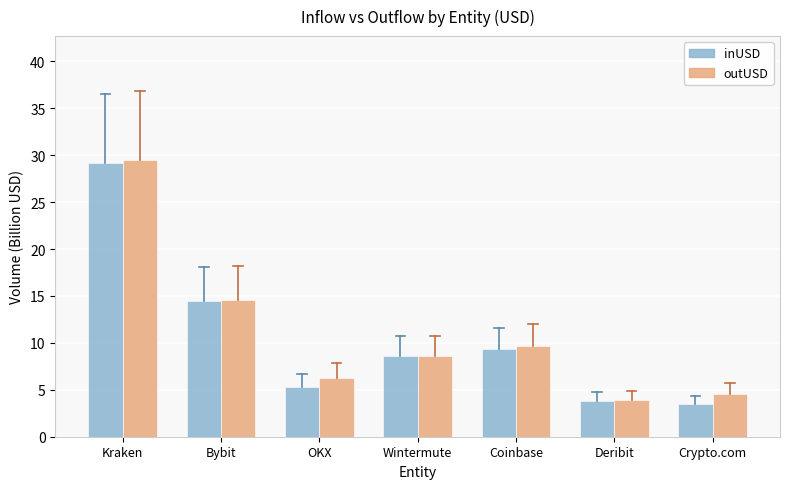

At which category is the sum across all series the highest?

Kraken